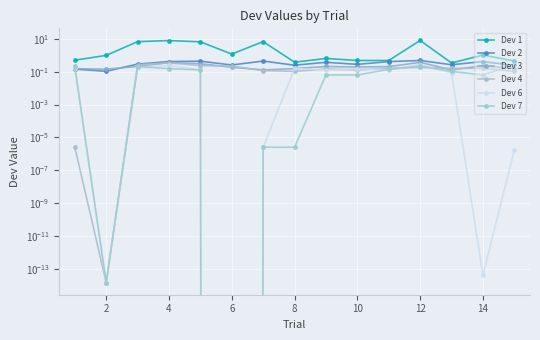

The Dev 3 series shows 0.2 at 12. True or false?

False